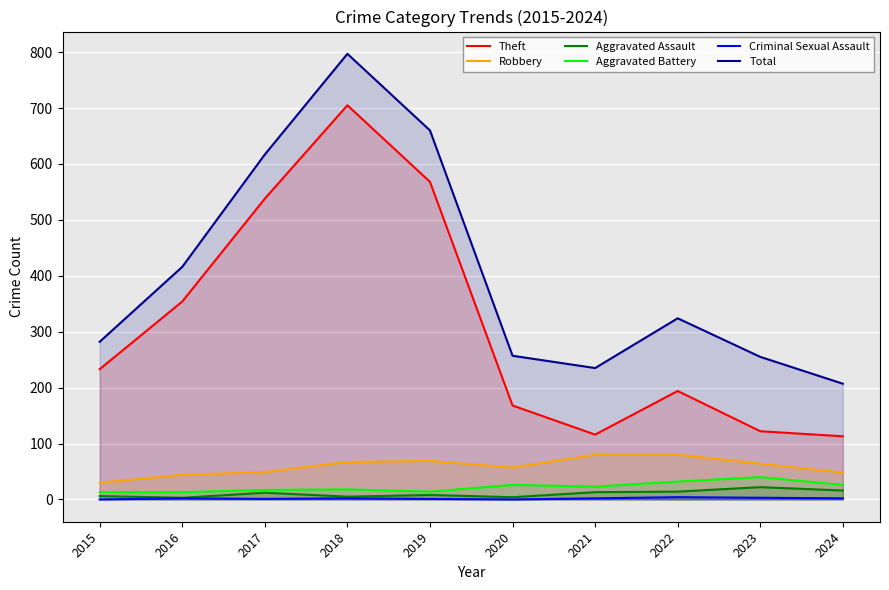

At which label is Robbery closest to 55?

2020